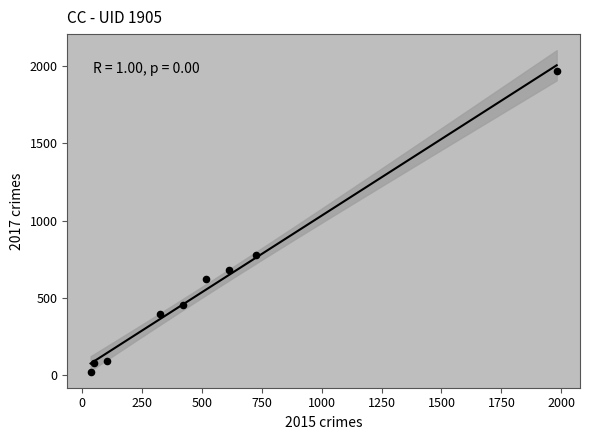

What Y value in the scatter plot is closest to 995?

780